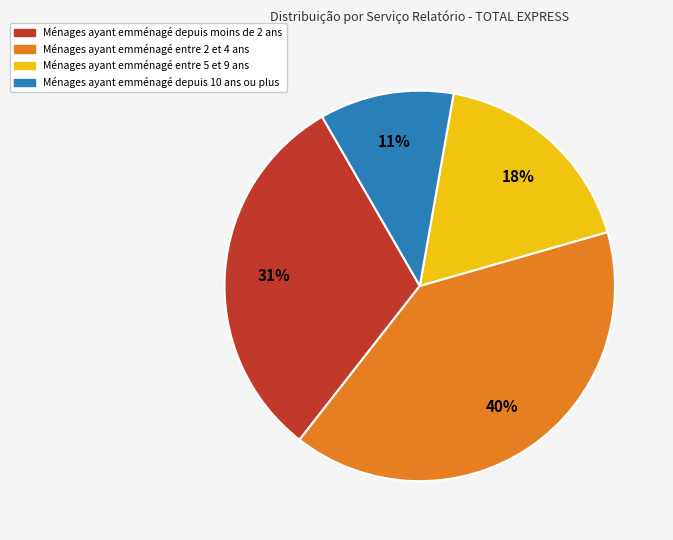

Count the number of slices in the pie.

4